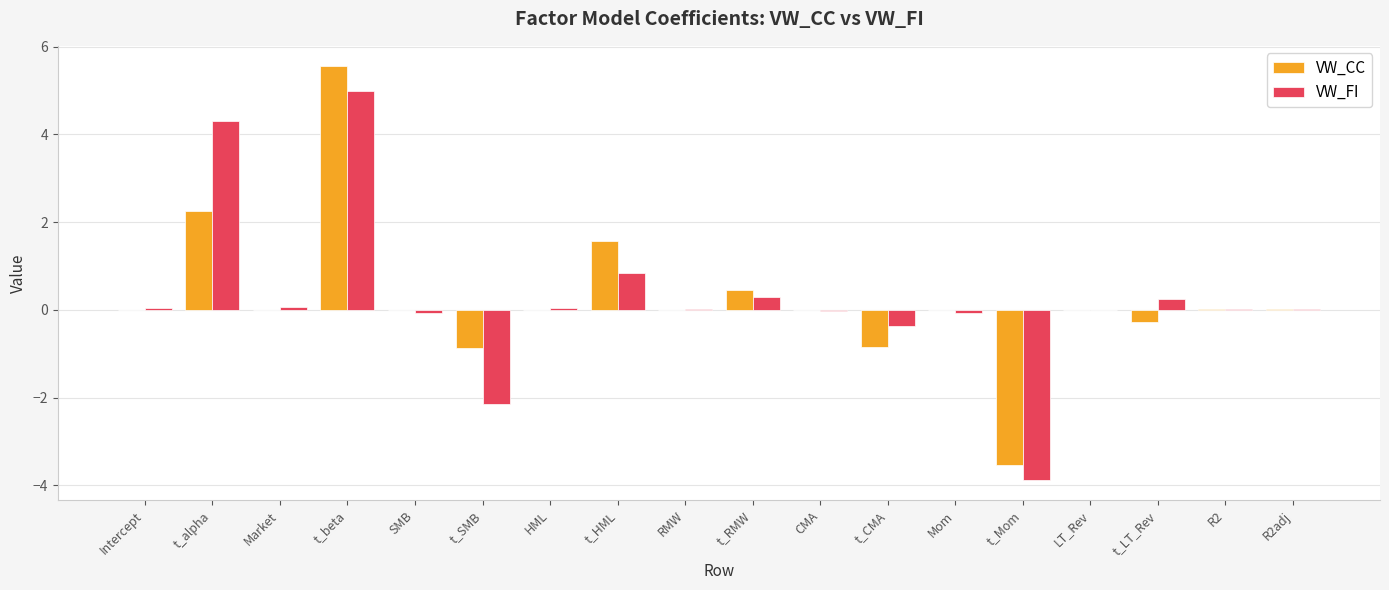

Is the value of VW_FI at t_alpha greater than the value of VW_CC at R2?

Yes